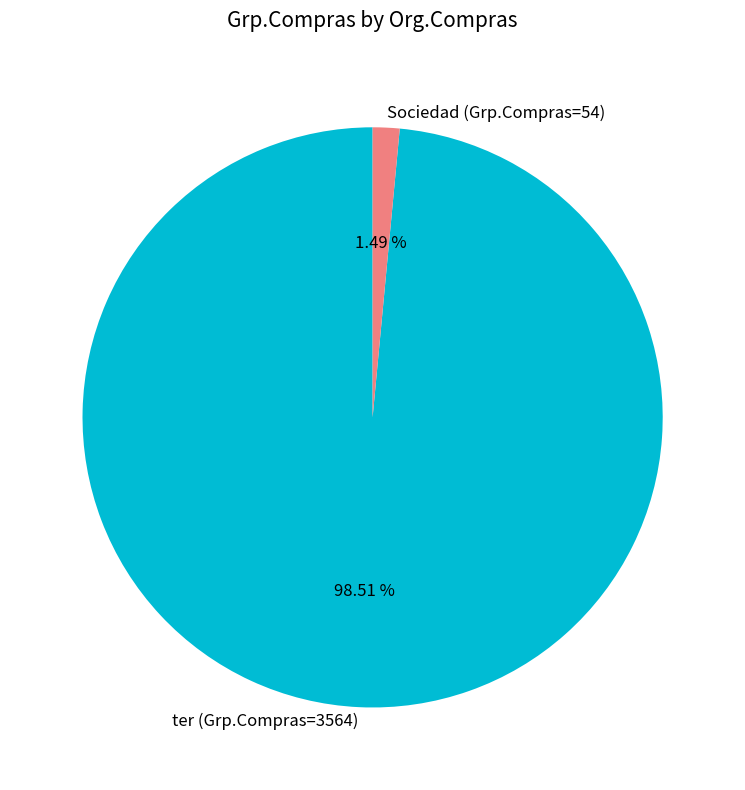

Does Sociedad (Grp.Compras=54) represent more than half of the total?

No